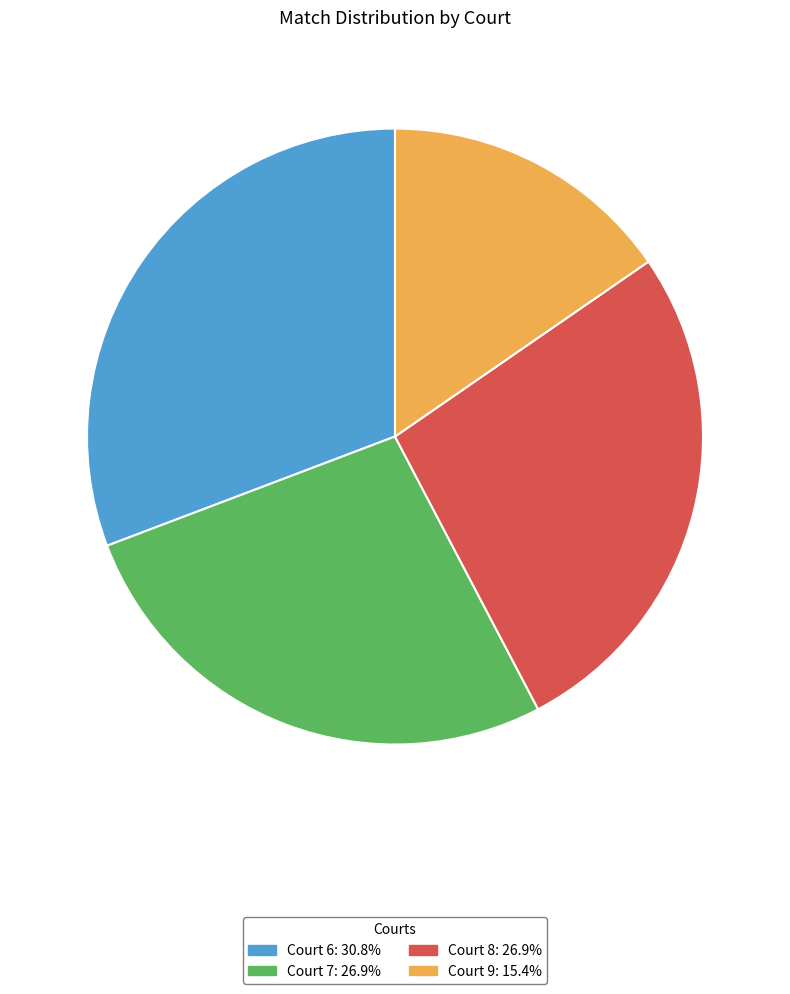

What is the largest slice in the pie chart?

Court 6